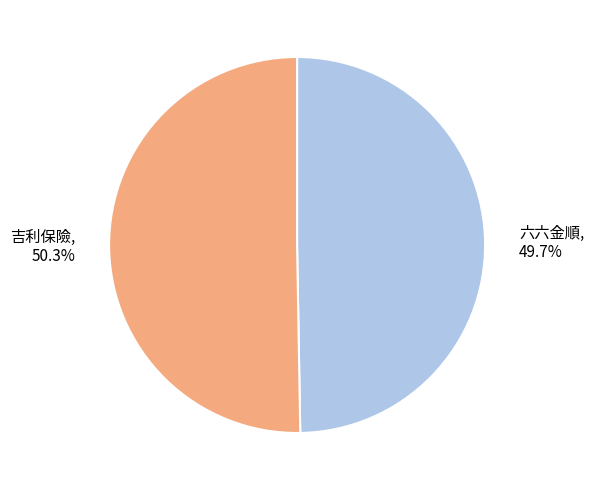

Approximately how many times larger is the value at 六六金順 compared to 吉利保險?

1.0